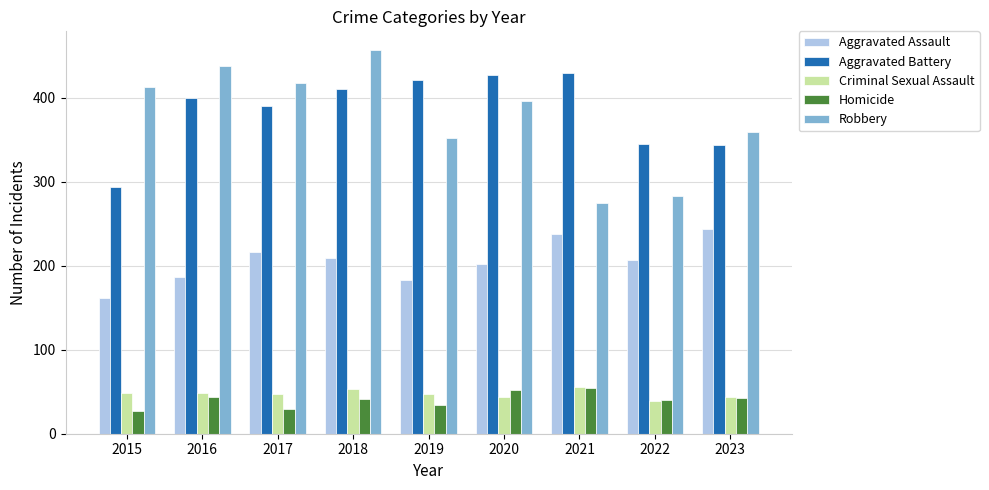

Read the Homicide value at 2018.

41